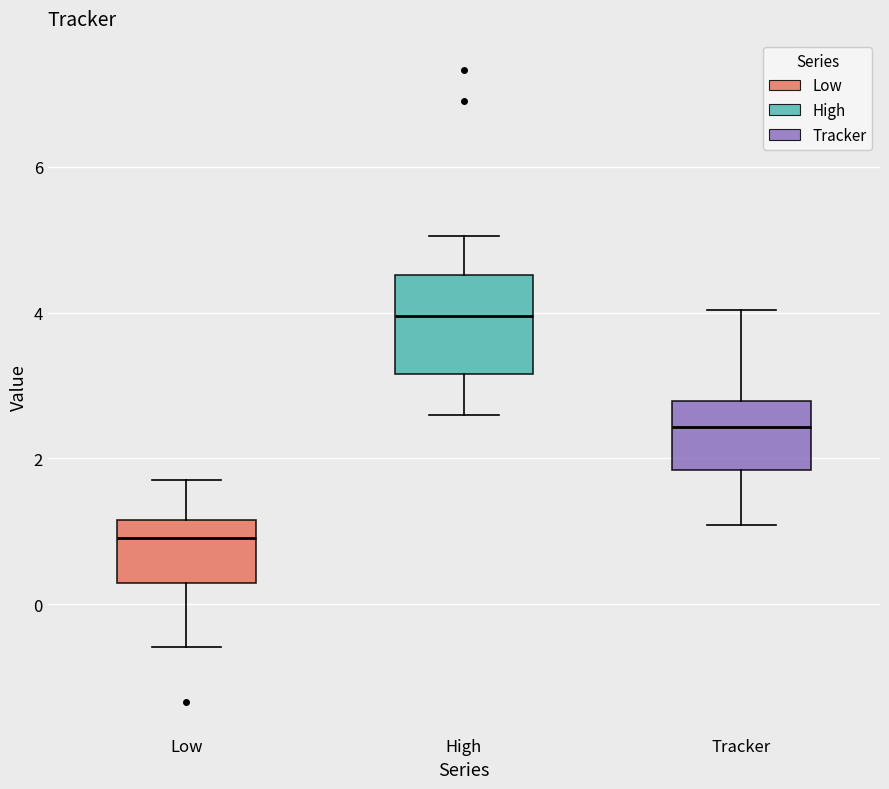

Which box is the tallest, from its lower edge to its upper edge?

High